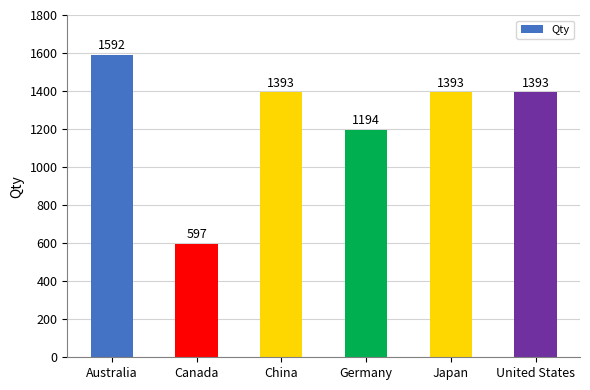

Reading left to right, list all the values displayed in this chart.

Australia=1592	Canada=597	China=1393	Germany=1194	Japan=1393	United States=1393